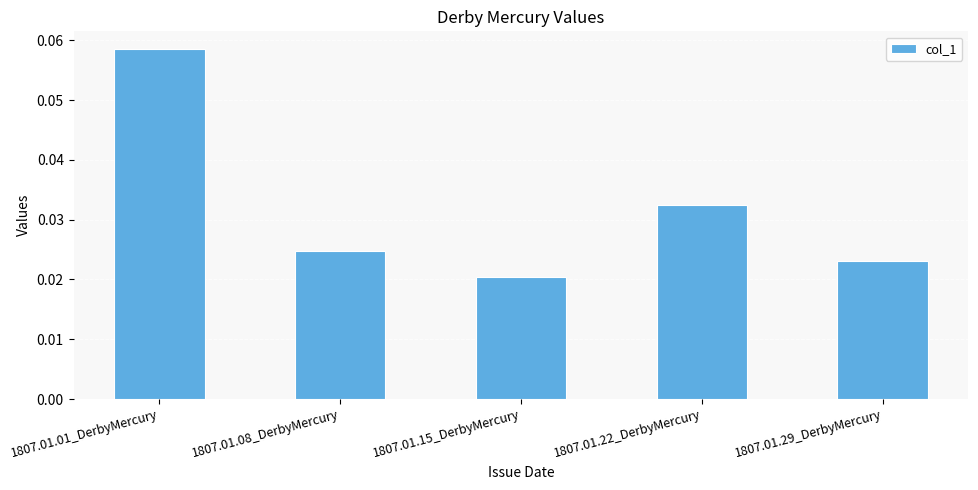

Which category has the highest value across all series?

1807.01.01_DerbyMercury